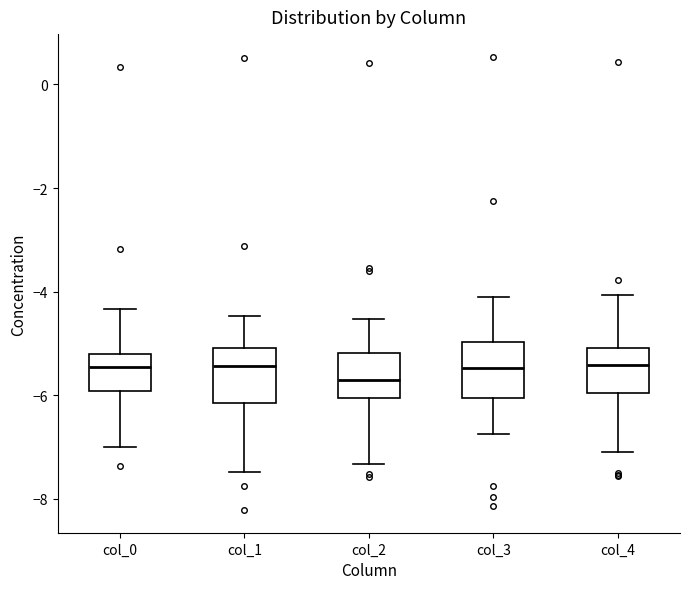

Reading left to right, read every box against the y-axis: the position of its median line, the range the box covers, and the ends of its whiskers. The values are not printed on the chart, so give them approximately, as read against the axis.

col_0: median -5.4, box -6.0 to -5.2, whiskers -7.0 to -4.4
col_1: median -5.4, box -6.2 to -5.0, whiskers -7.4 to -4.4
col_2: median -5.8, box -6.0 to -5.2, whiskers -7.4 to -4.6
col_3: median -5.4, box -6.0 to -5.0, whiskers -6.8 to -4.2
col_4: median -5.4, box -6.0 to -5.0, whiskers -7.0 to -4.0